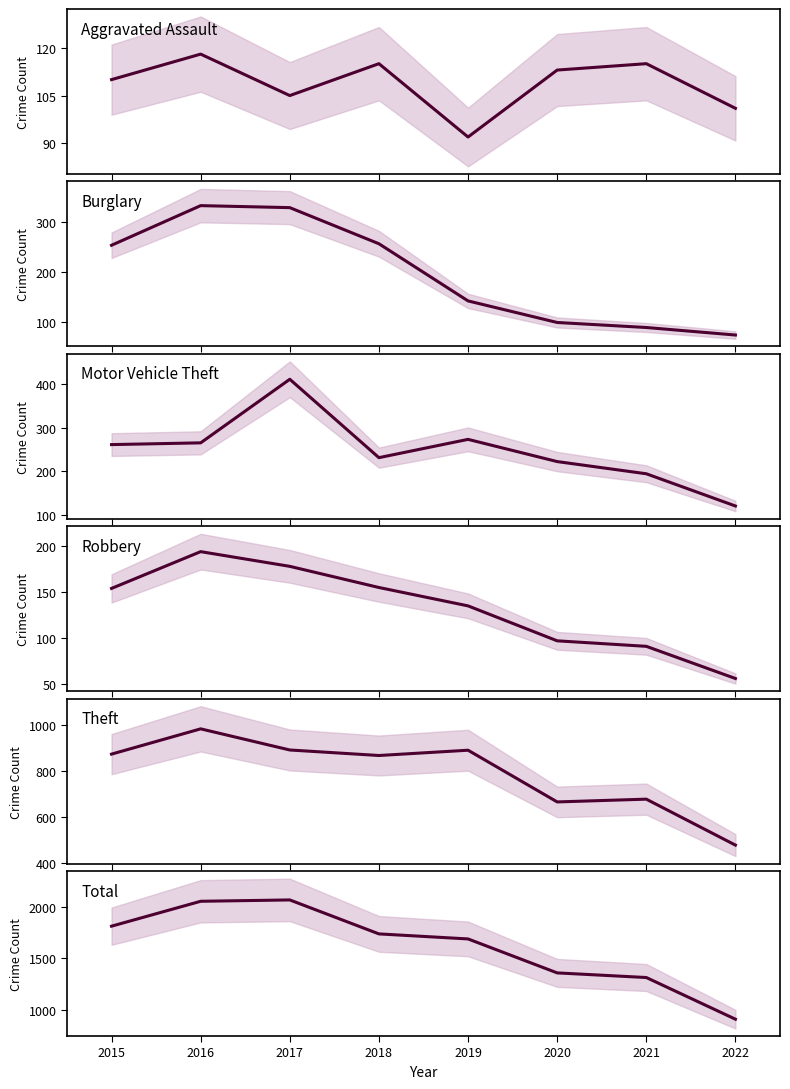

True or false: Burglary has more than 2 interior local peaks.

False